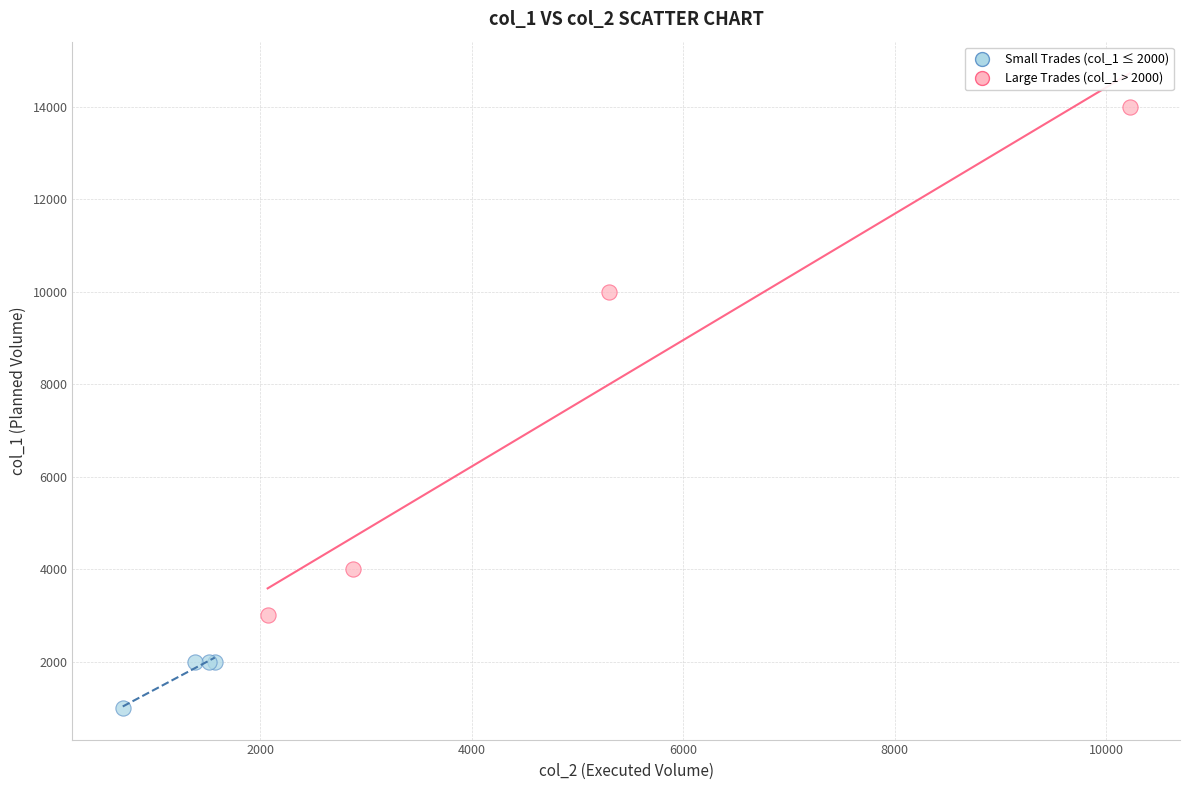

Which series contains the lowest Y value?

Small Trades (col_1 ≤ 2000)